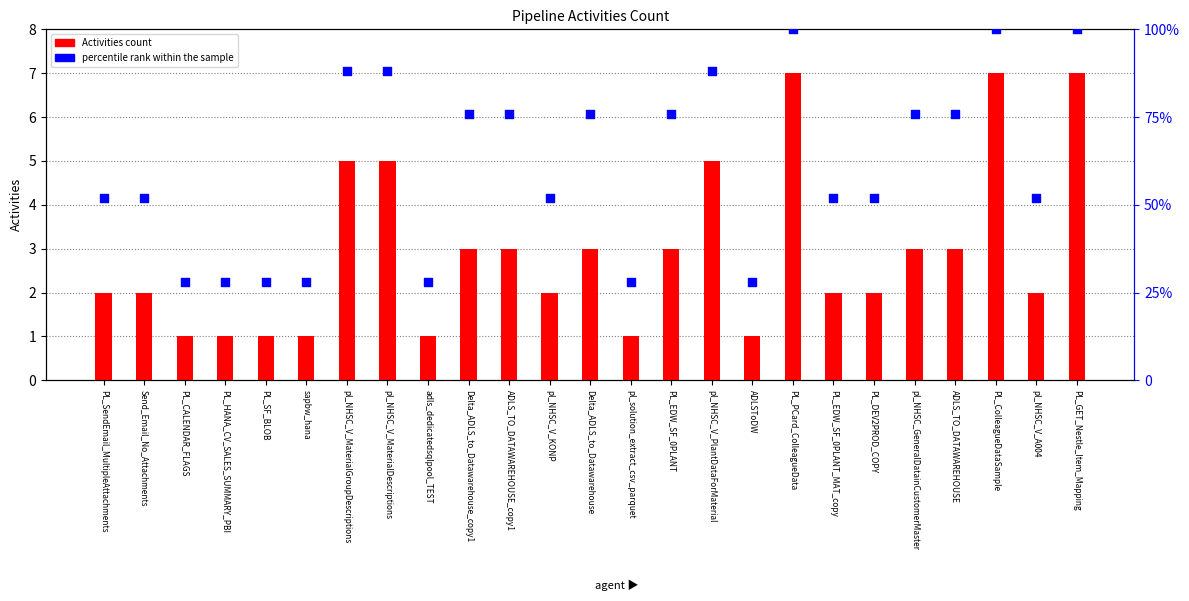

Which series contains the lowest Y value?

Activities count